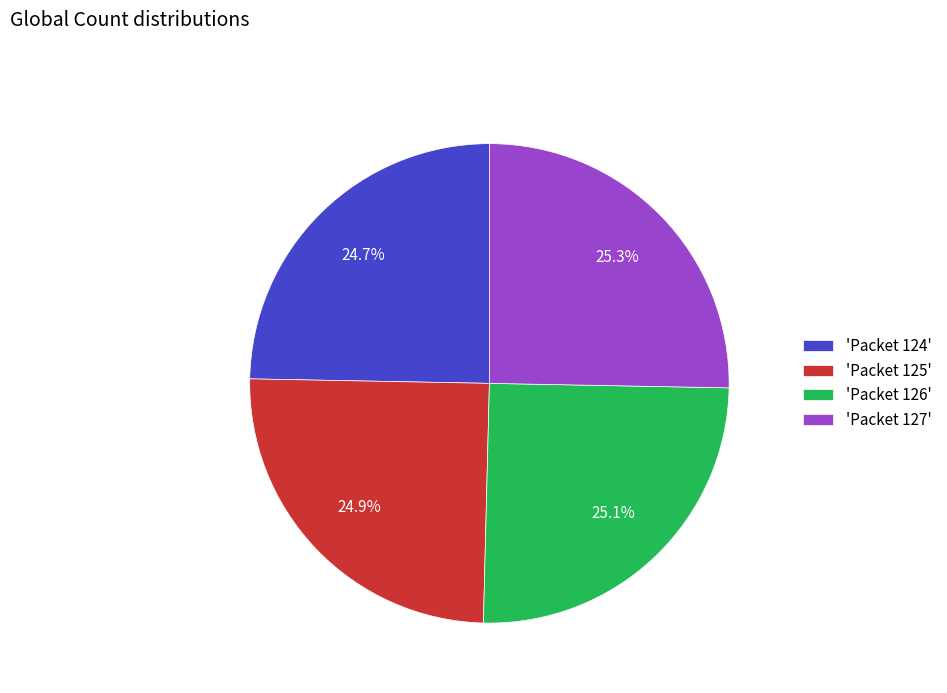

What is the total percentage of 'Packet 127' and 'Packet 126'?

50.4%